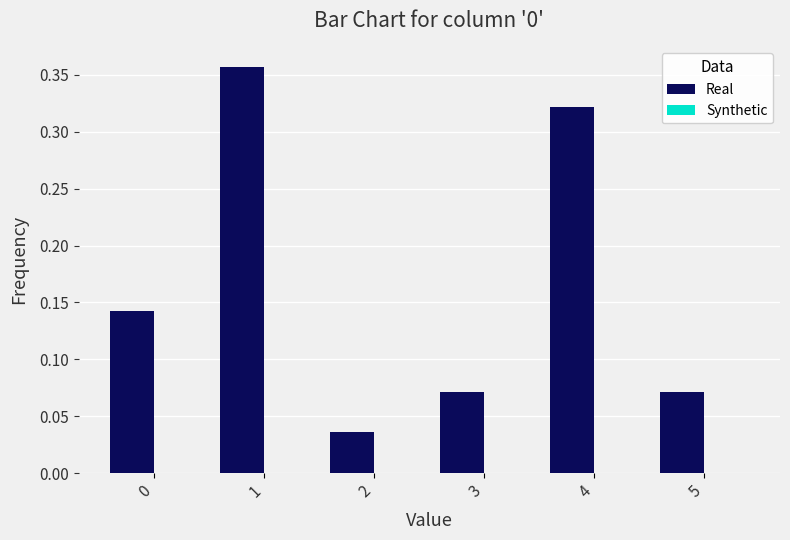

The chart shows a value of 0.0 at 0. True or false?

False